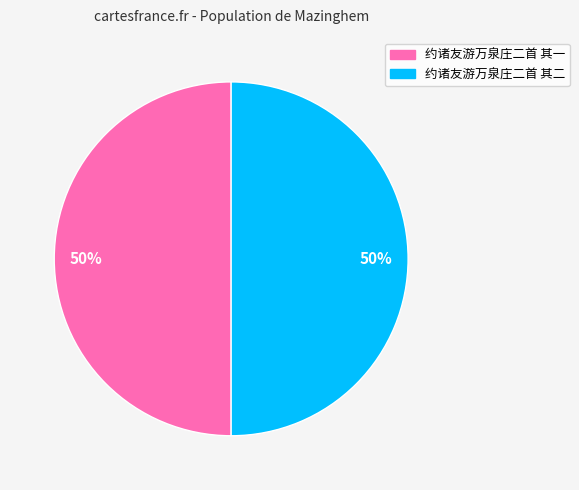

To the nearest percent, what is the combined percentage of 约诸友游万泉庄二首 其二 and 约诸友游万泉庄二首 其一?

100%